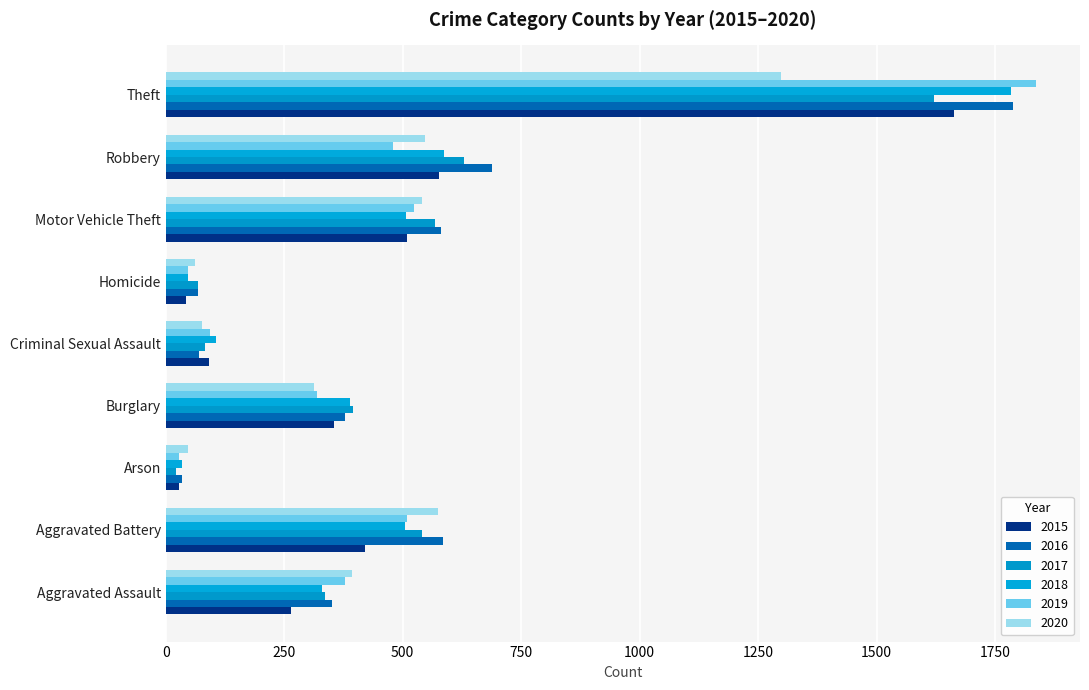

What is the sum of the 2019 values at Aggravated Battery and Robbery?

989